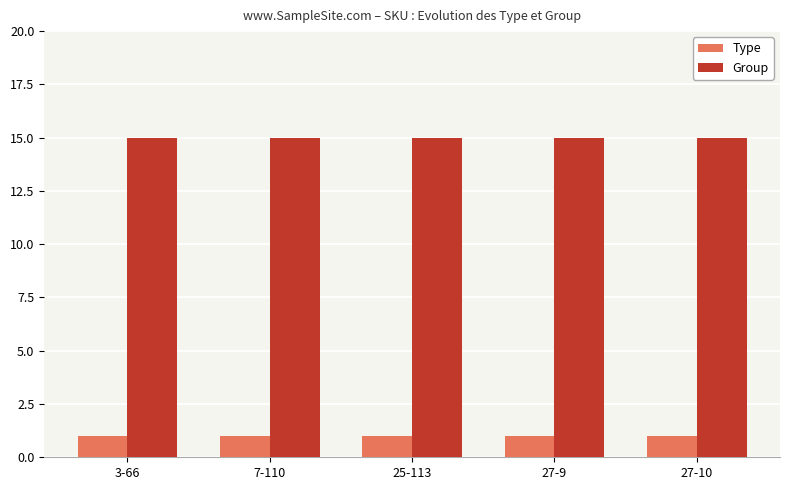

Is the value of Group at 27-10 greater than the value of Type at 27-10?

Yes